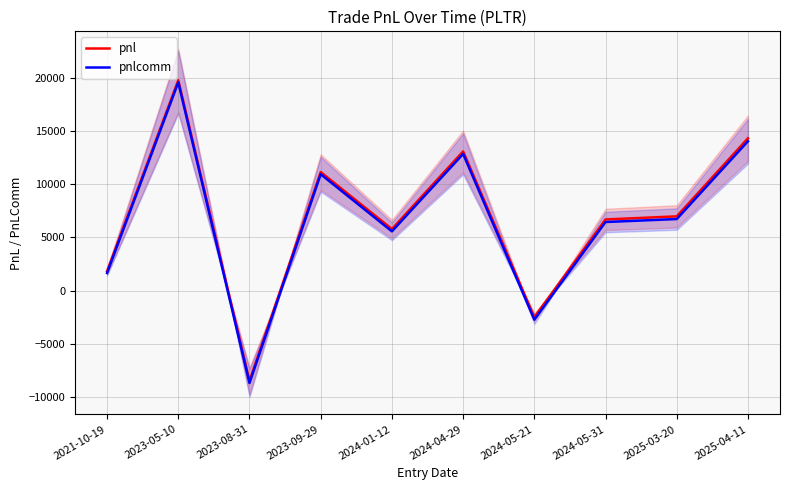

How many lines are shown in the chart?

2